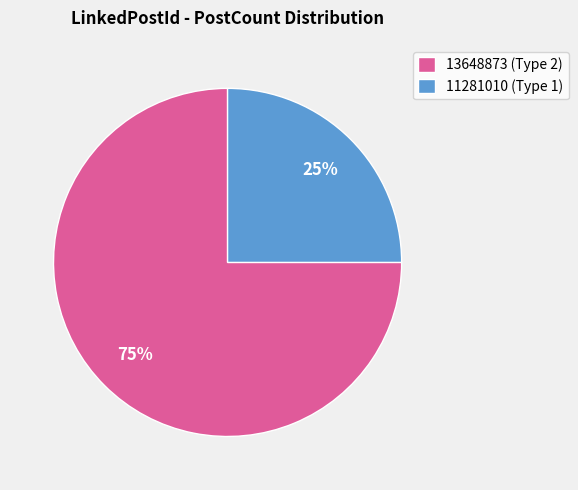

Which category accounts for the majority?

13648873